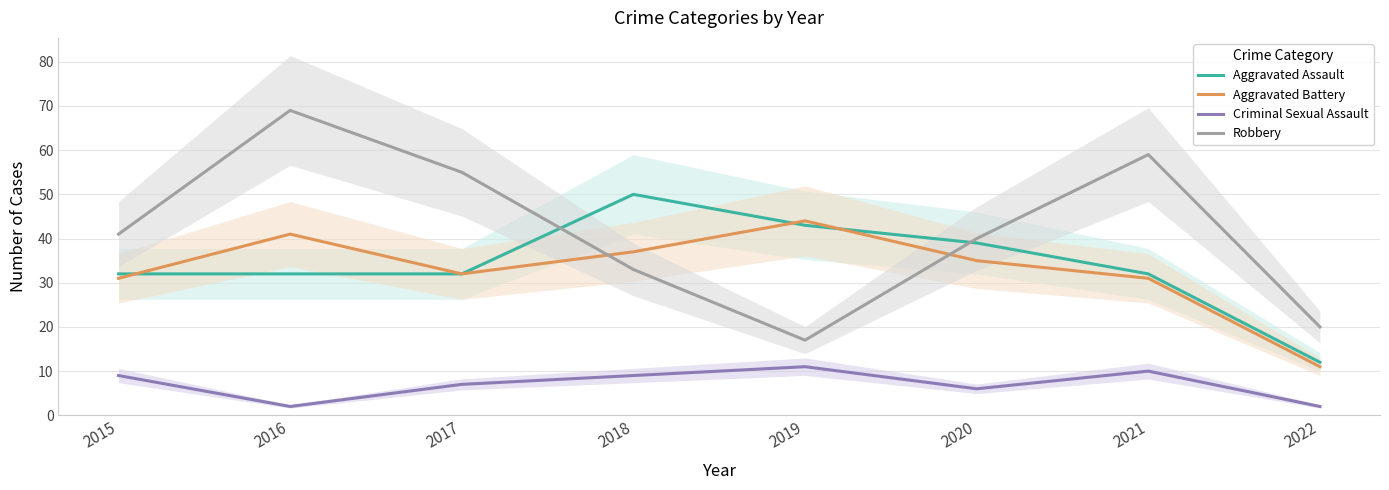

What is the value of the Aggravated Assault point at the 5th from the left?

43